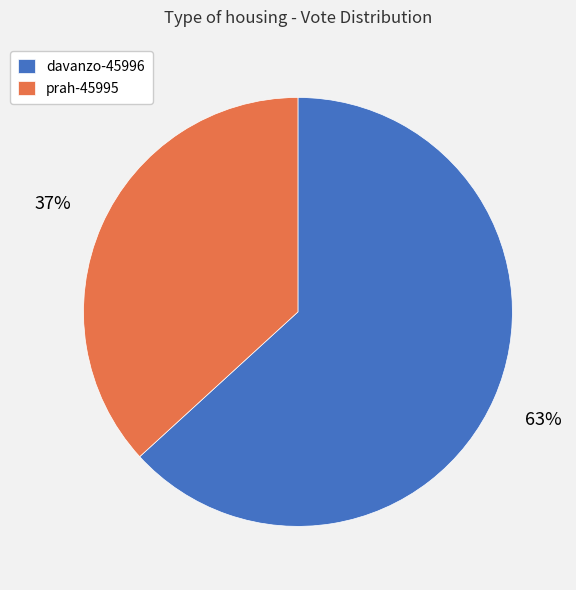

Between prah-45995 and davanzo-45996, which is larger?

davanzo-45996